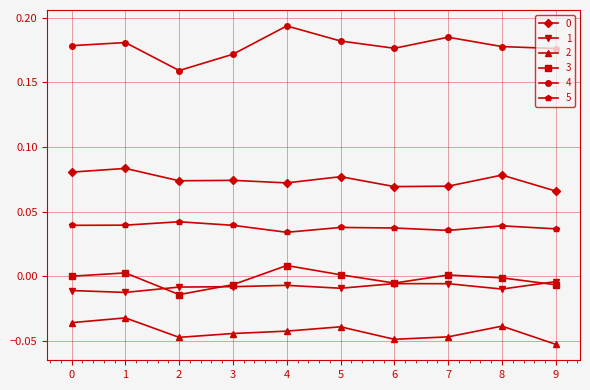

Is the value of 0 at 5 greater than the value of 3 at 0?

Yes